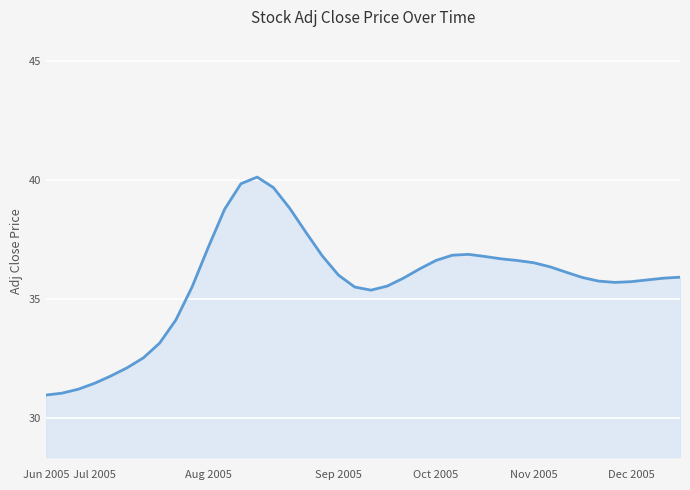

What is the difference between the maximum and minimum values?

9.2